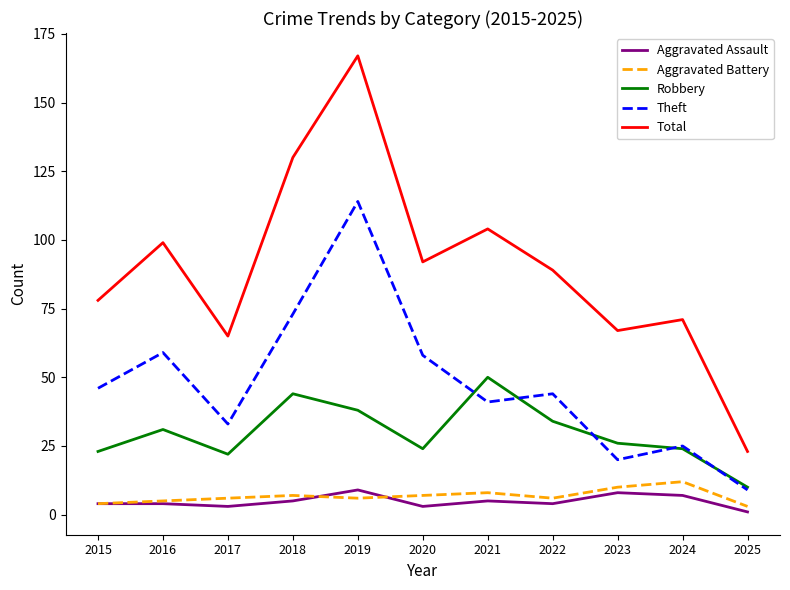

Reading left to right, transcribe all the data shown in this chart.

Aggravated Assault: 2015=4	2016=4	2017=3	2018=5	2019=9	2020=3	2021=5	2022=4	2023=8	2024=7	2025=1
Aggravated Battery: 2015=4	2016=5	2017=6	2018=7	2019=6	2020=7	2021=8	2022=6	2023=10	2024=12	2025=3
Robbery: 2015=23	2016=31	2017=22	2018=44	2019=38	2020=24	2021=50	2022=34	2023=26	2024=24	2025=10
Theft: 2015=46	2016=59	2017=33	2018=73	2019=114	2020=58	2021=41	2022=44	2023=20	2024=25	2025=9
Total: 2015=78	2016=99	2017=65	2018=130	2019=167	2020=92	2021=104	2022=89	2023=67	2024=71	2025=23